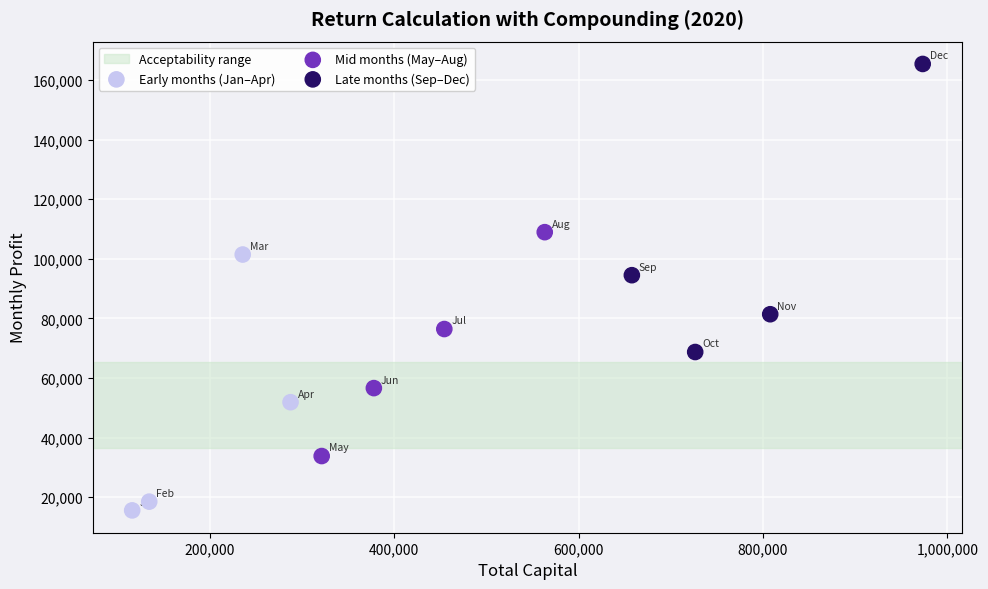

Which series reaches the minimum Y coordinate?

Early months (Jan–Apr)